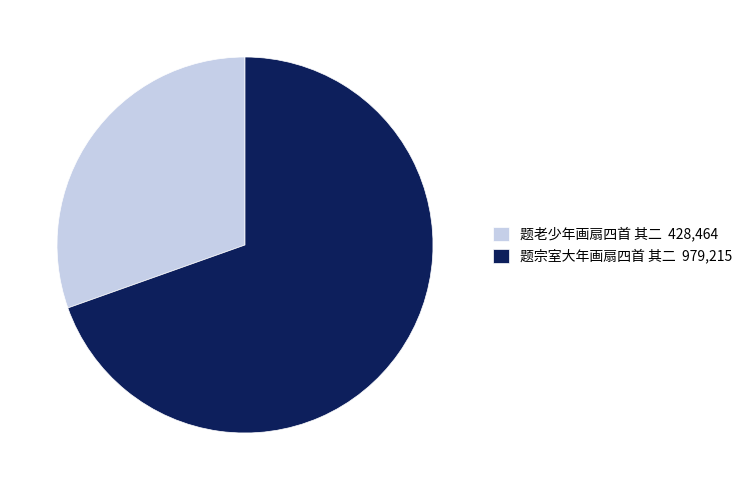

Which has a higher value, 题宗室大年画扇四首 其二 979,215 or 题老少年画扇四首 其二 428,464?

题宗室大年画扇四首 其二 979,215